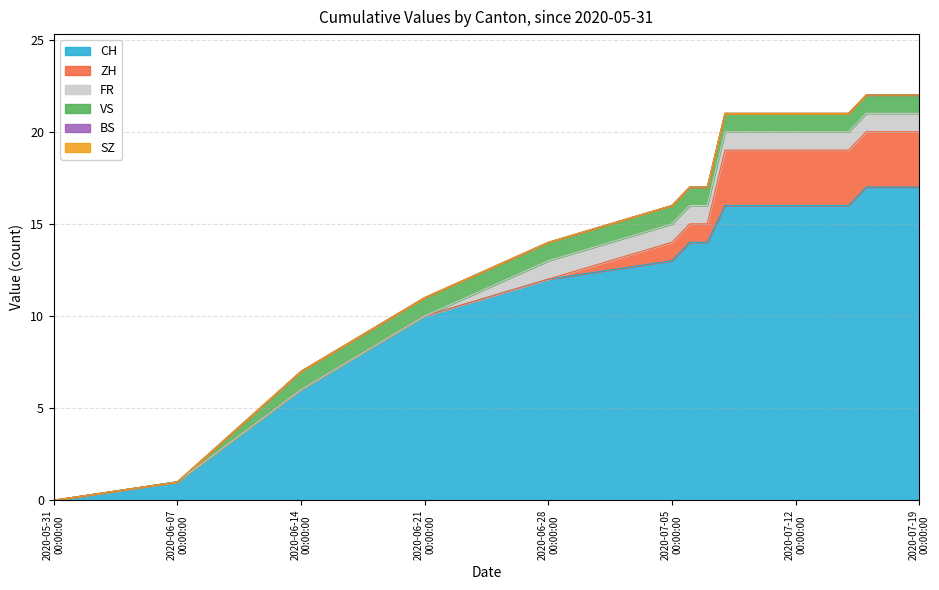

Which series has the largest total across all categories?

CH